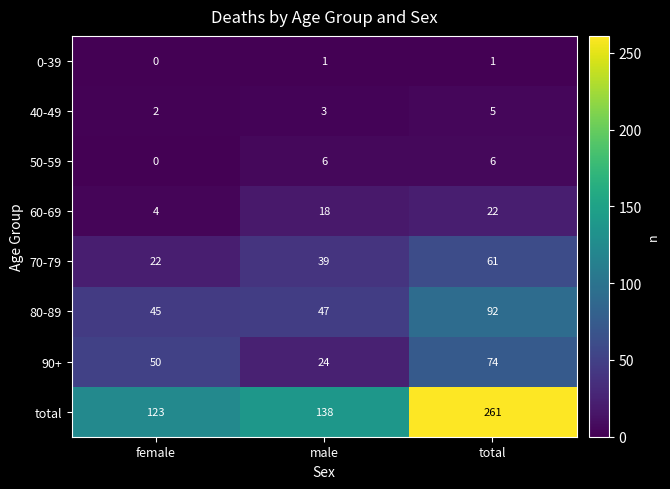

At which label is 50-59 closest to 3?

female